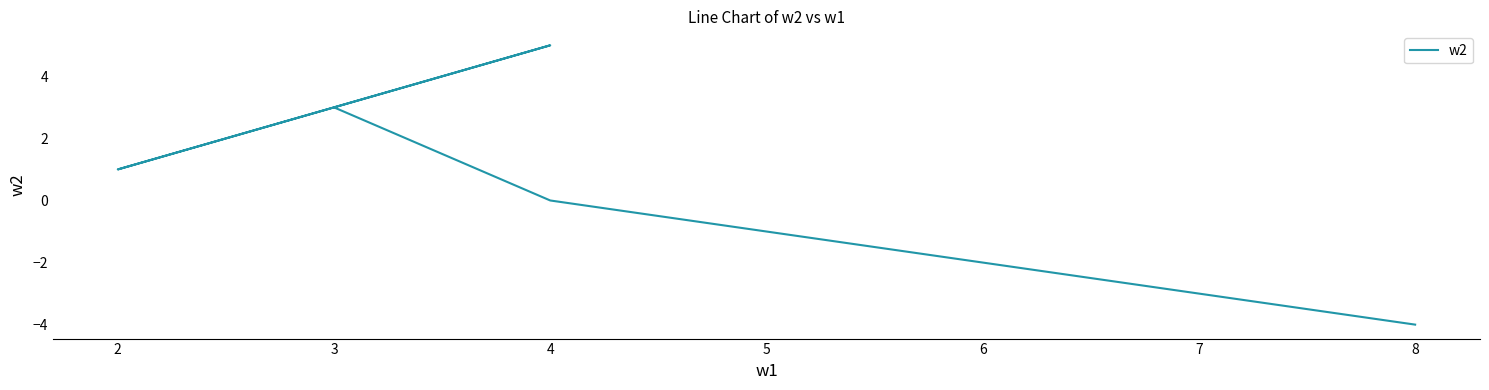

How many points are lower than both their immediate neighbors (excluding endpoints)?

1